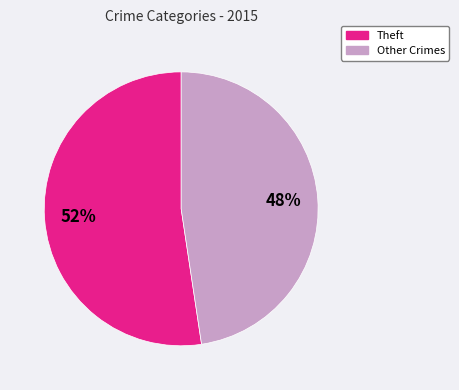

Does any single category account for the majority?

Yes